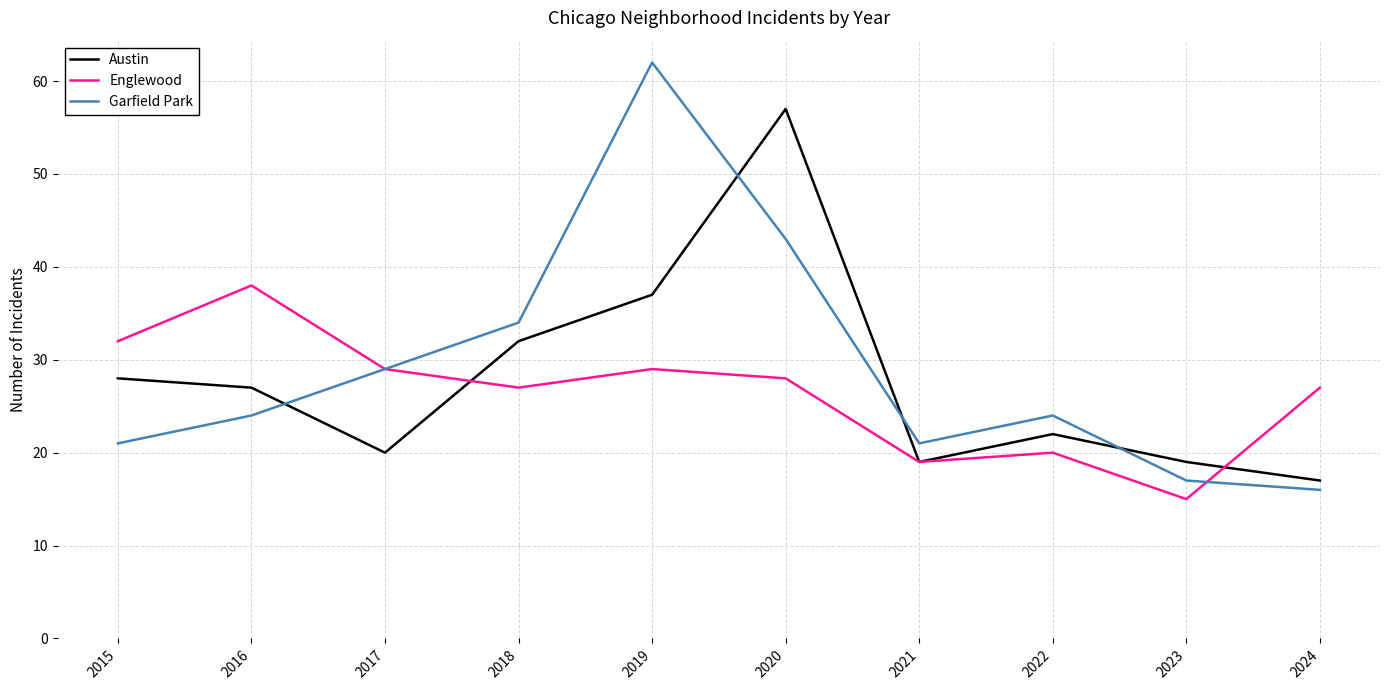

Where is the first local maximum for Austin?

2020